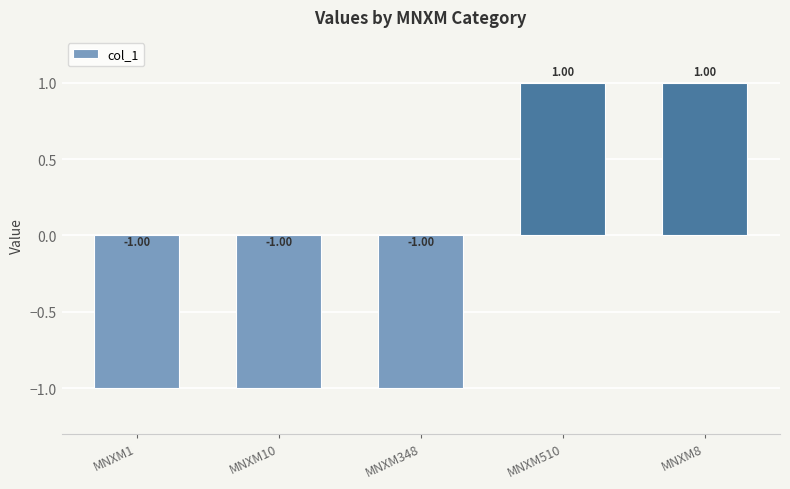

Reading right to left, extract all data points from this chart.

MNXM8=1.0	MNXM510=1.0	MNXM348=-1.0	MNXM10=-1.0	MNXM1=-1.0